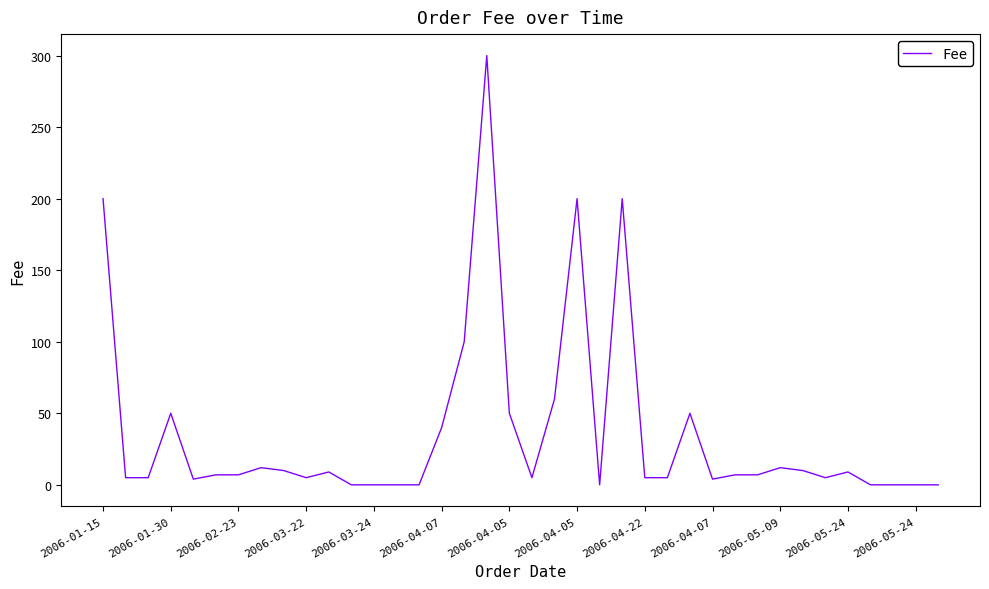

What is the difference between the maximum and minimum values?

300